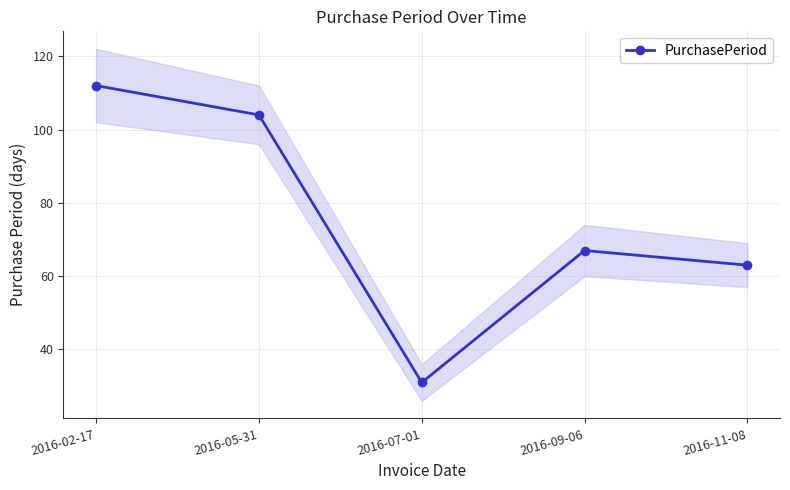

What is the difference between the maximum and second lowest values?

49